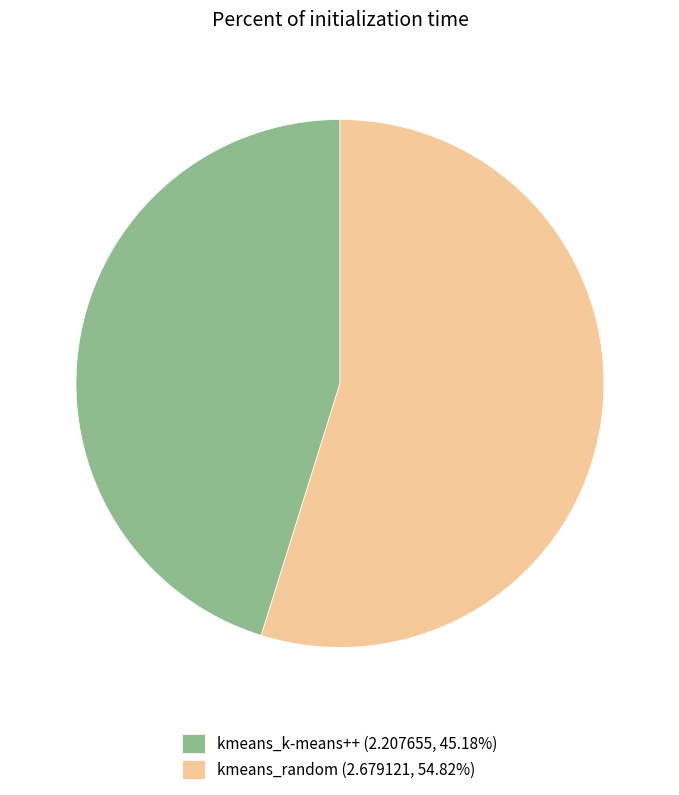

Which category has the biggest portion of the pie?

kmeans_random